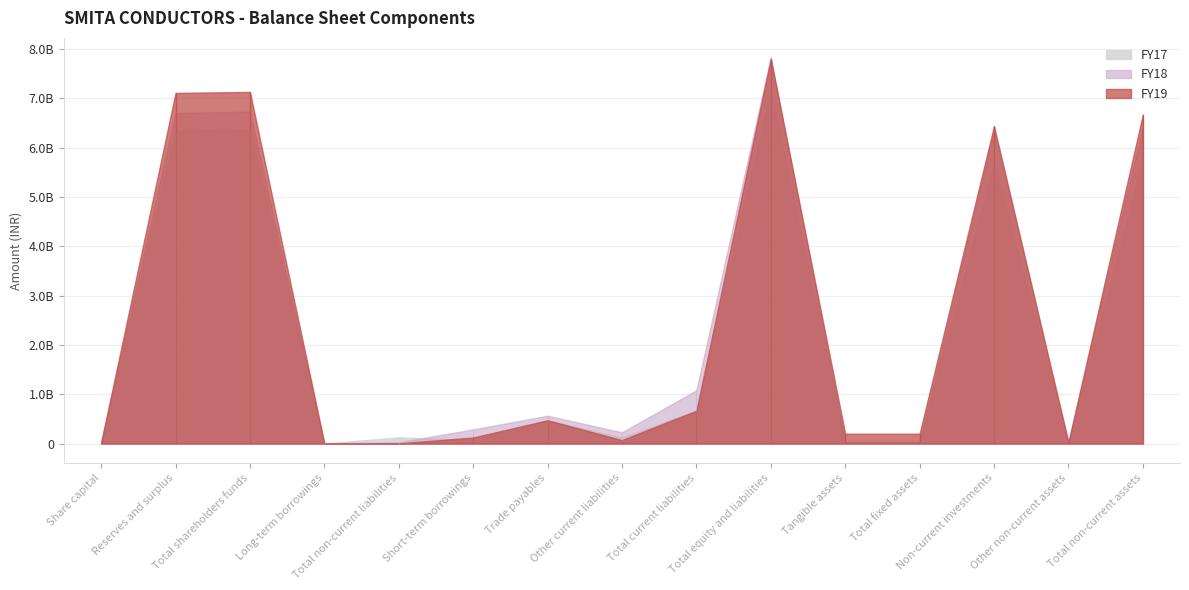

What is the label of the 2nd point from the right?

Other non-current assets